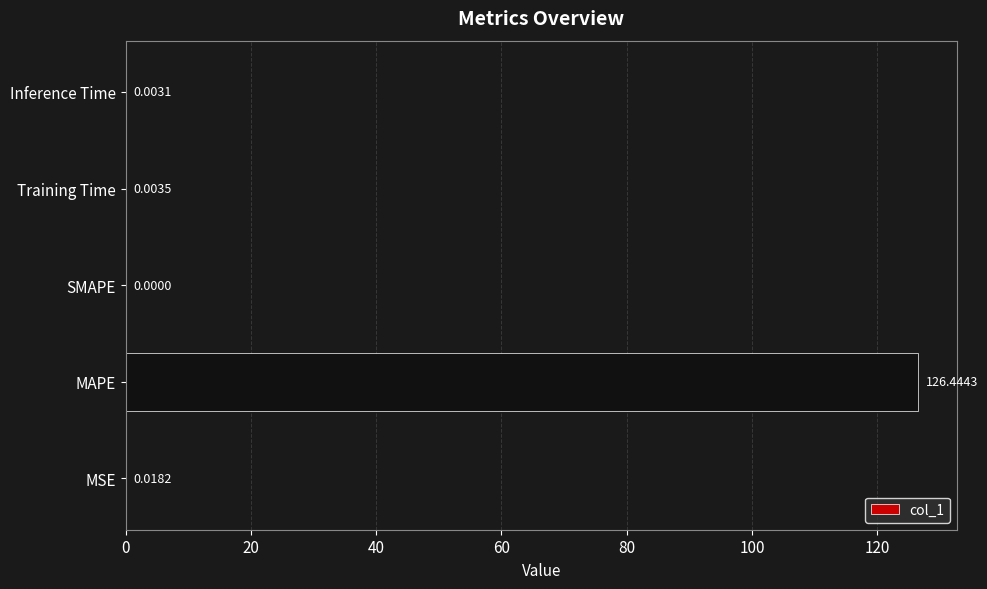

Where is the data nearest to the value 63?

MSE